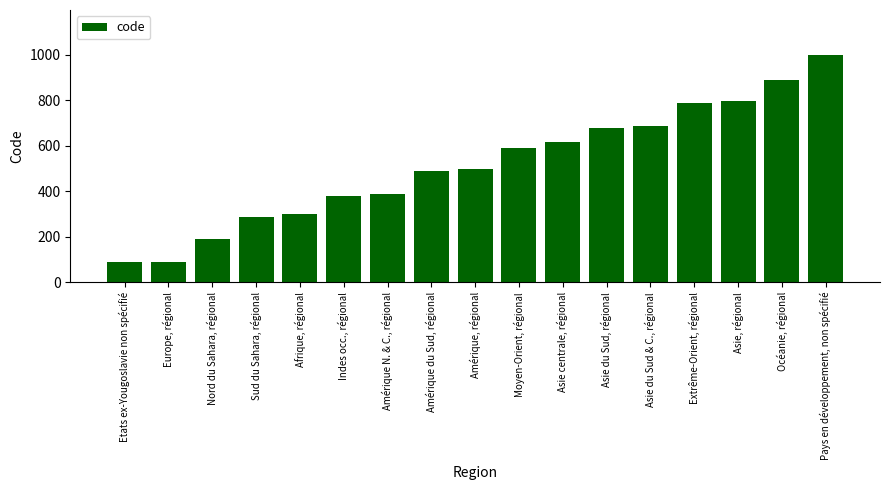

What is the value of the 5th bar from the left?

298